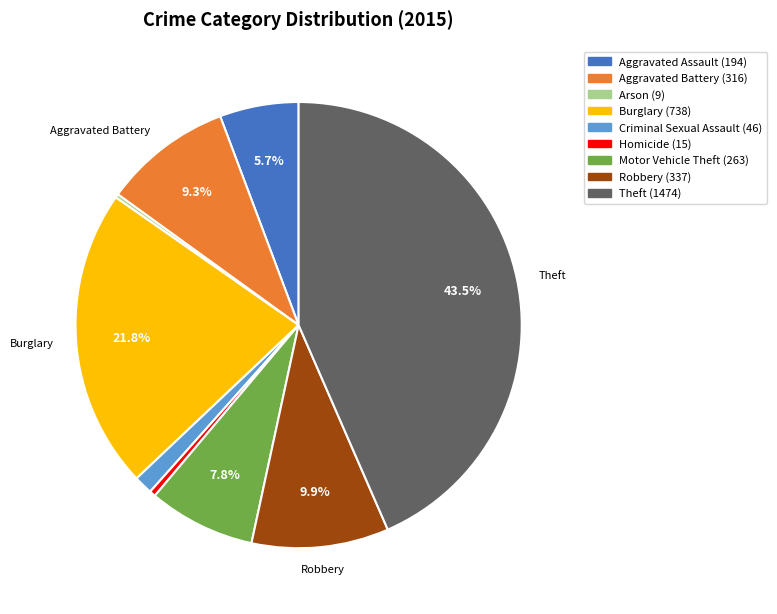

Which category has the biggest portion of the pie?

Theft